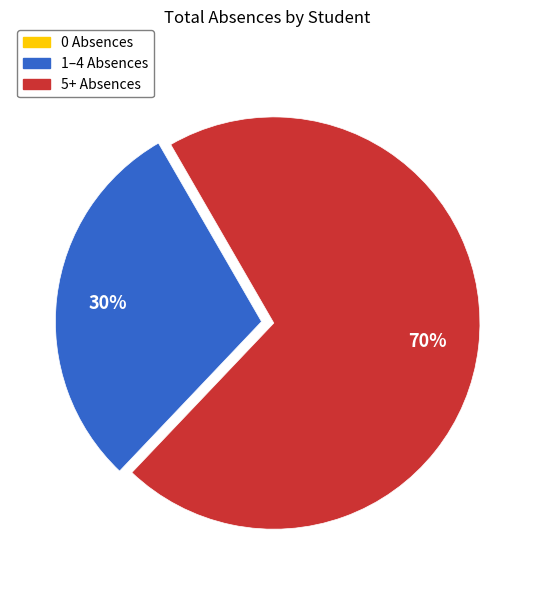

Does any single category account for the majority?

Yes